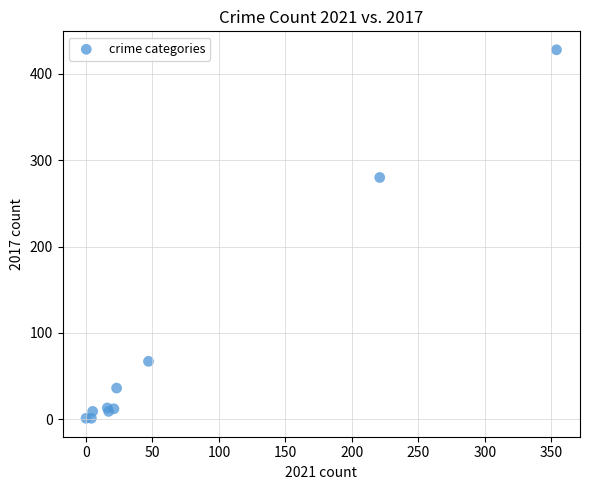

What Y value in the scatter plot is closest to 214?

280